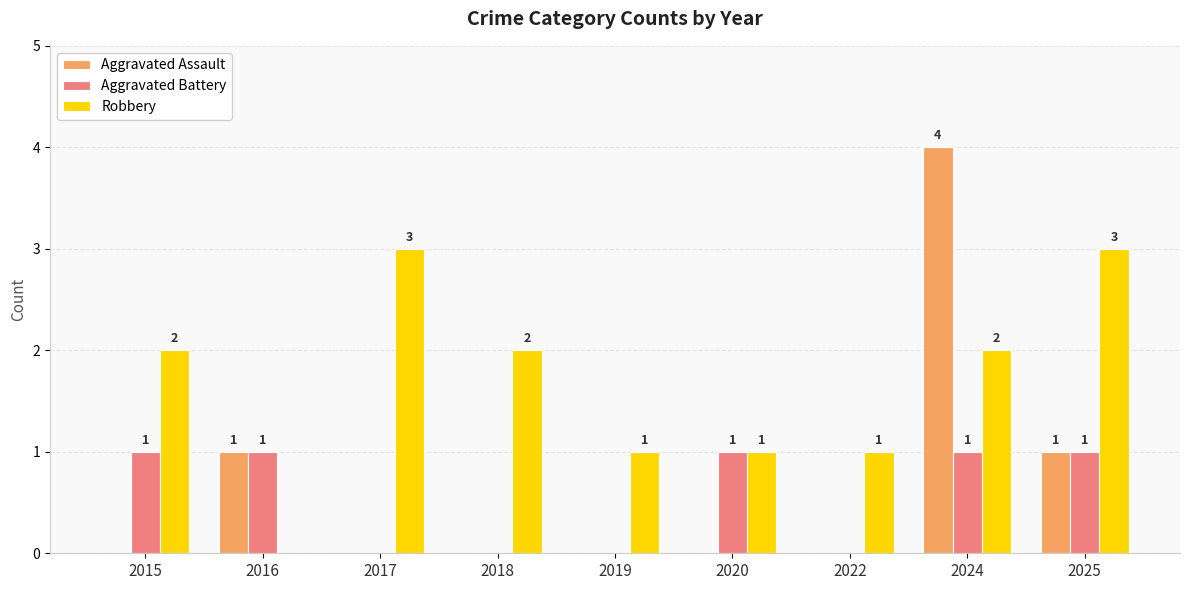

True or false: Aggravated Assault has a value of 1 at 2016.

True